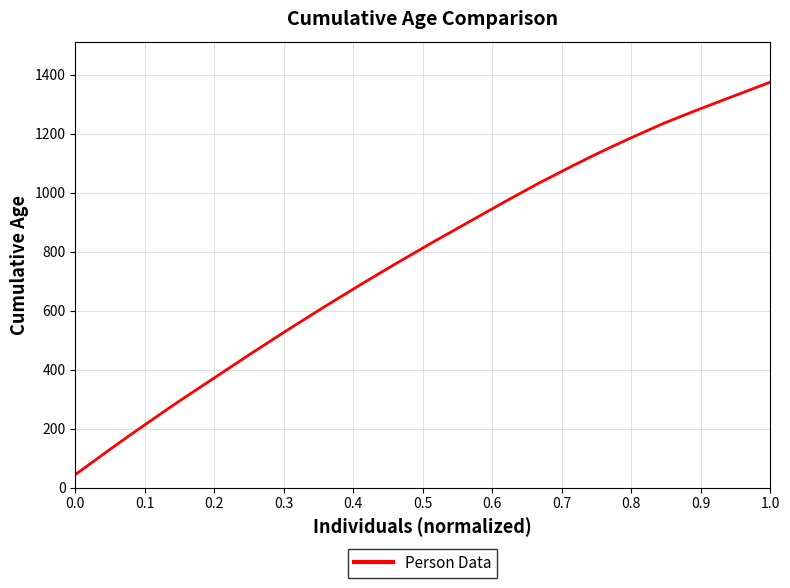

What is the difference between the second highest and minimum values?

1308